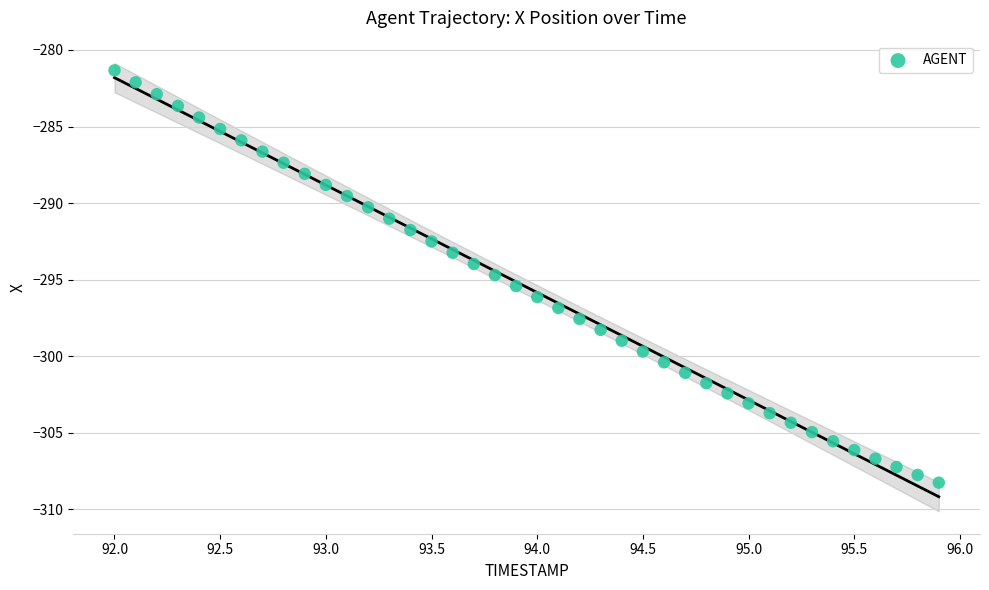

What is the range of X values (max minus min)?

3.9